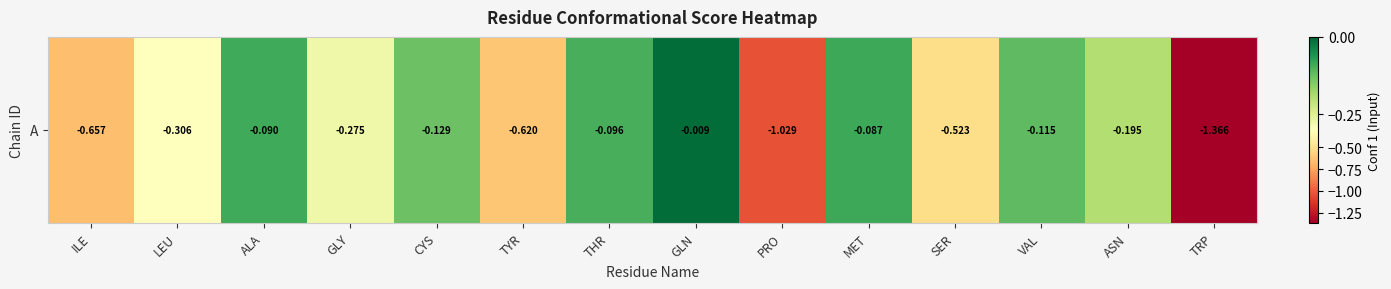

What is the change in value from ILE to ASN?

+0.5